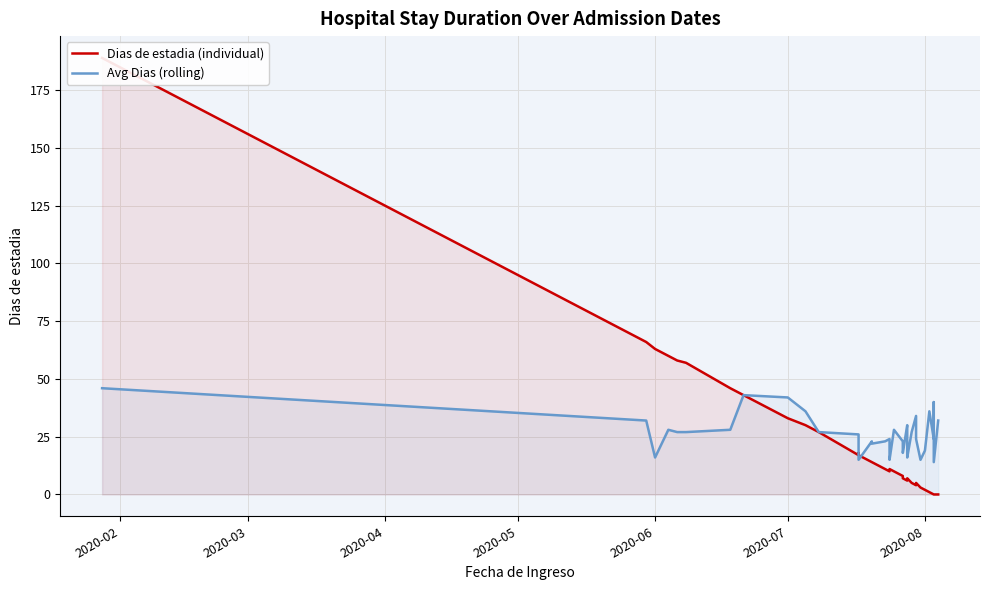

What are all the series names shown in the legend?

Dias de estadia (individual), Avg Dias (rolling)